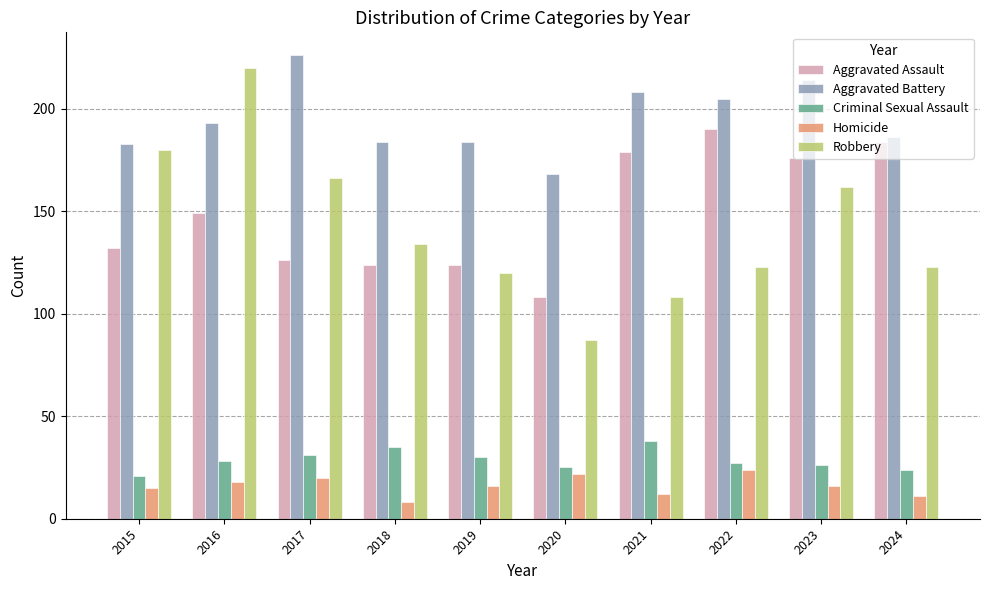

Which category has the lowest value across all series?

2018